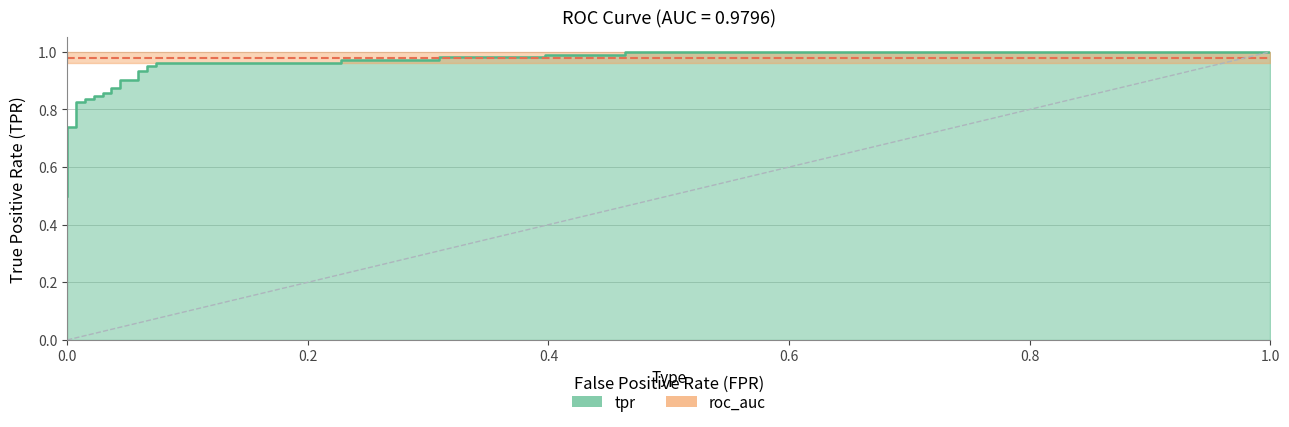

How many data points does each series have?

32